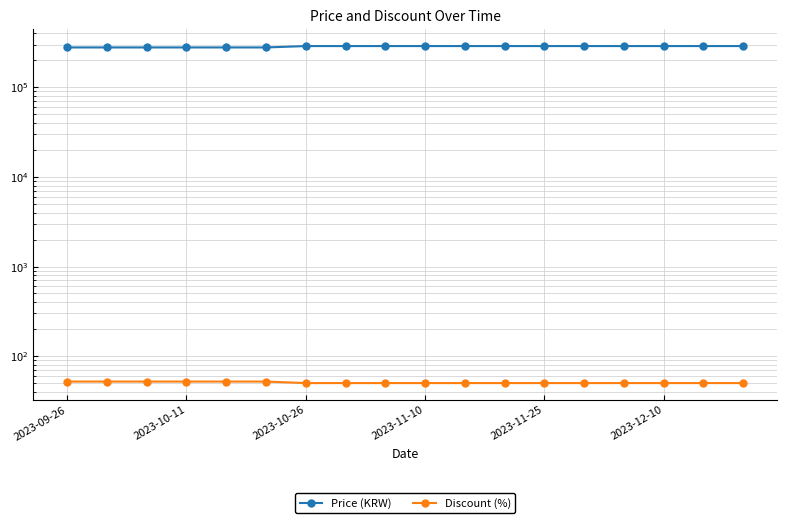

The Price (KRW) series shows 289000 at 2023-10-26. True or false?

True